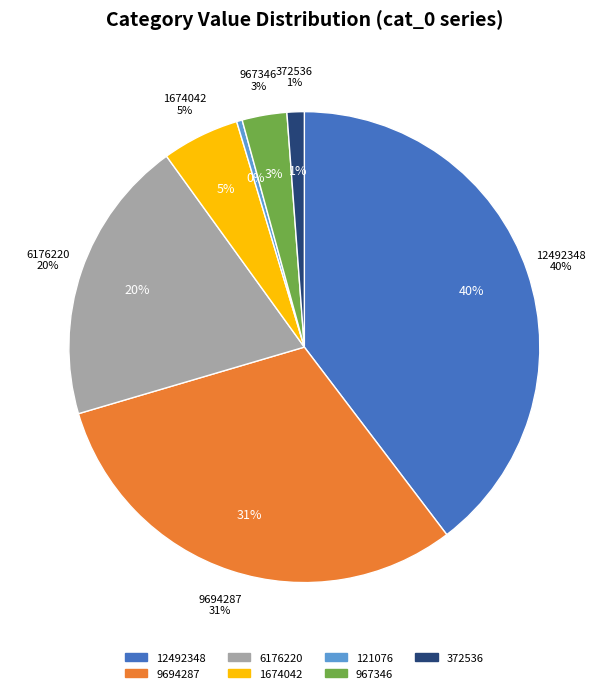

Does cat_3=1674042 represent more than half of the total?

No